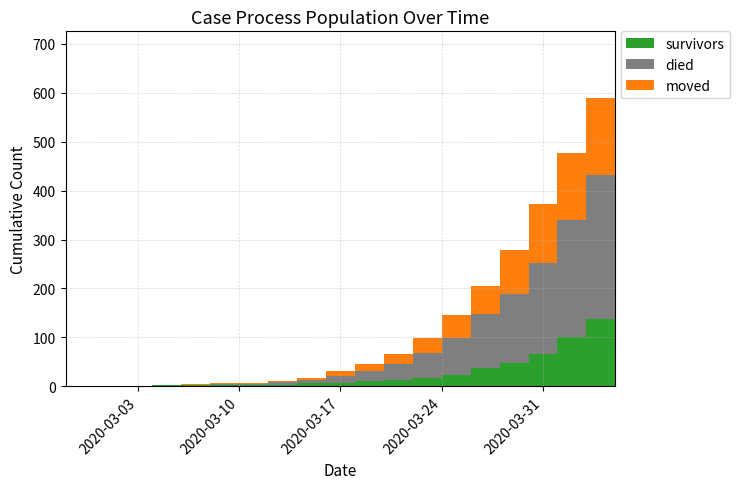

Reading left to right, extract all data points from this chart.

survivors: 0	0	0	2	2	3	3	3	6	7	10	12	17	23	37	47	67	101	137	160
died: 0	0	0	0	0	2	2	5	6	15	22	34	52	76	110	141	186	238	294	335
moved: 0	0	1	1	2	1	2	2	5	9	13	21	30	47	59	90	120	137	158	196